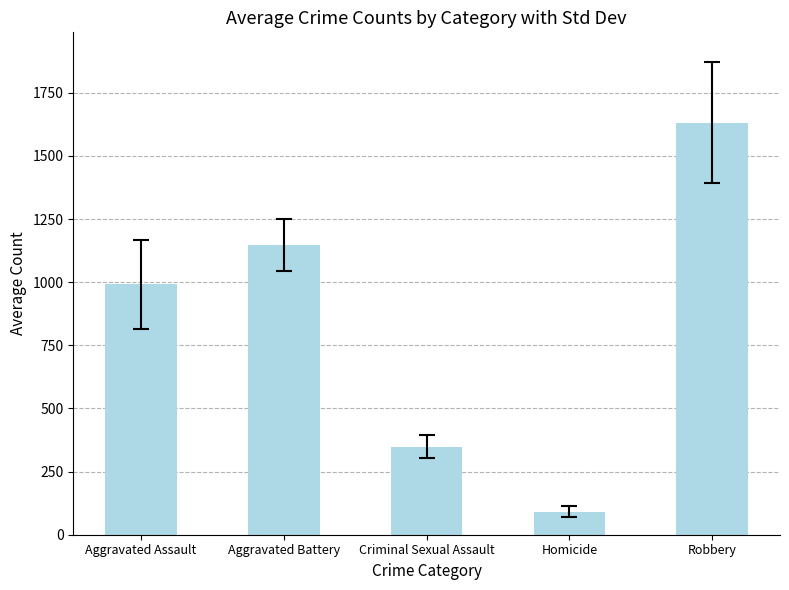

What is the ratio of the value at Aggravated Battery to the value at Criminal Sexual Assault?

3.3